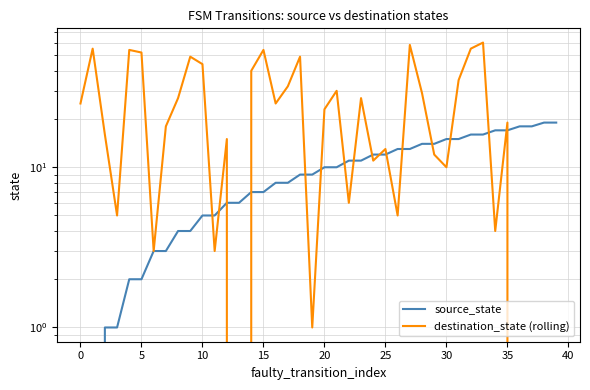

Which category has the lowest value in the destination_state (rolling) series?

13